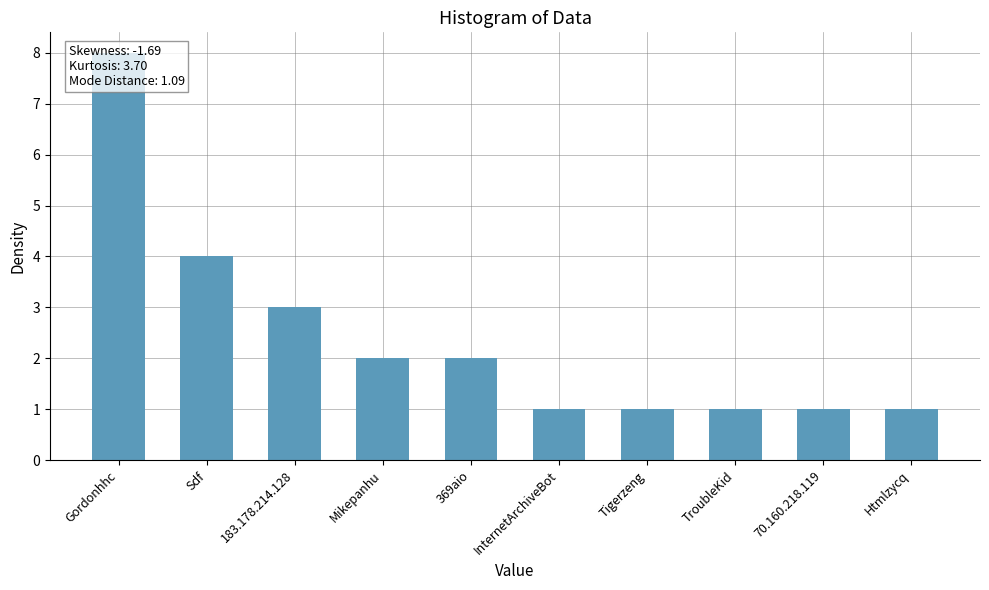

The value at Sdf is 4. True or false?

True